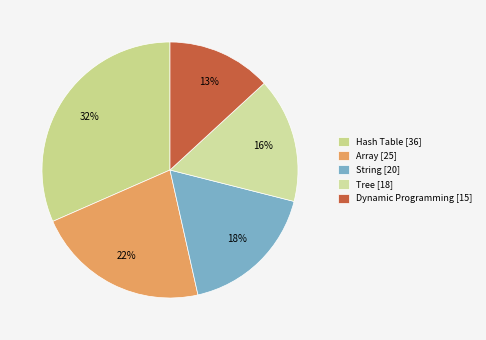

How many segments does this pie chart have?

5